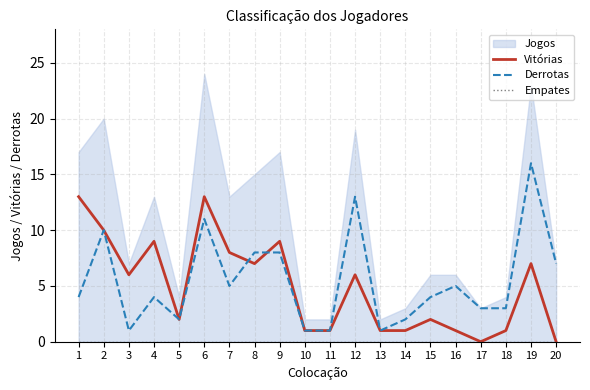

Where is the first local minimum for Vitórias?

3